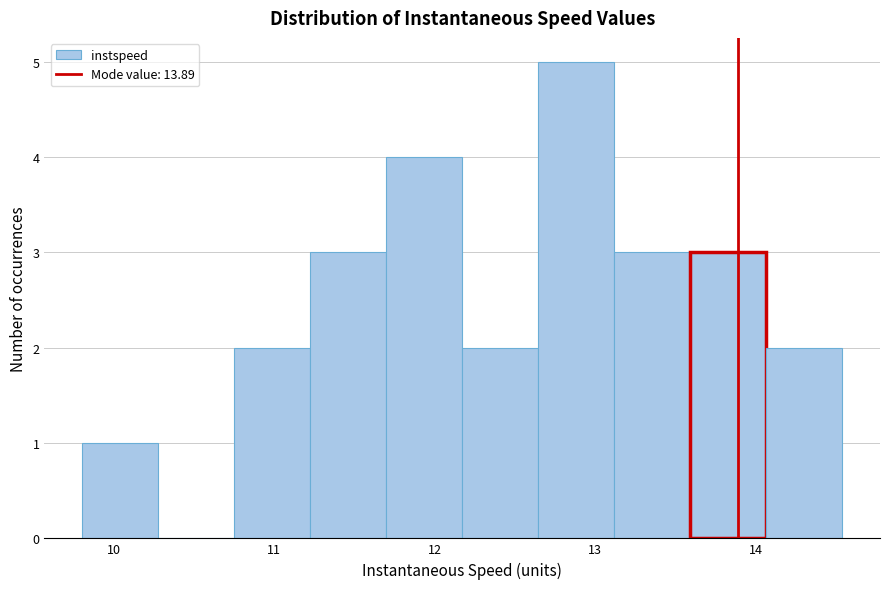

Over which range of the x-axis is the bar tallest?

12.6 to 13.1